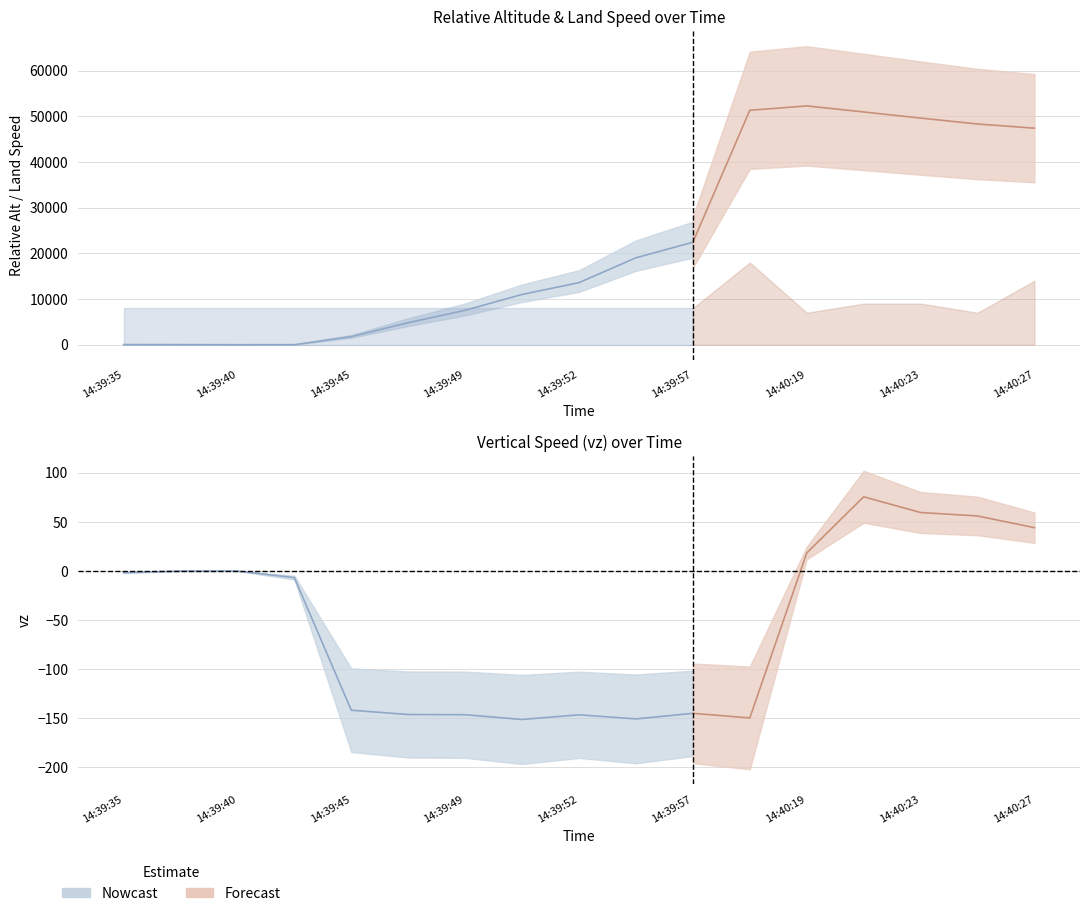

True or false: vz and relative_alt cross at least once.

False